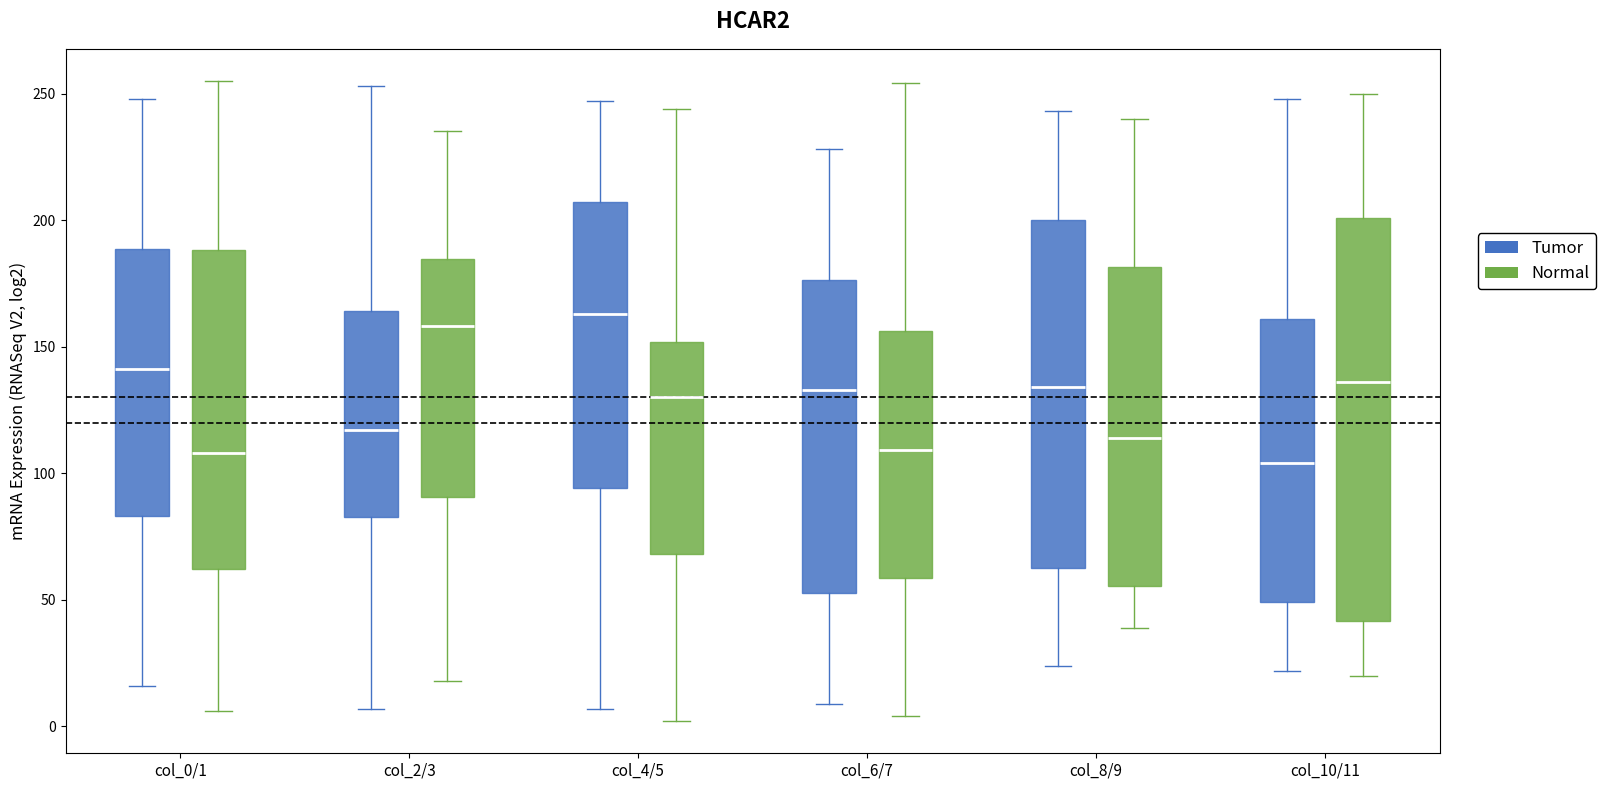

Reading left to right, transcribe this box plot: for each box, give where its median line is, the range the box spans, and where its two whiskers end, as read against the y-axis. The values are not printed on the chart, so give them approximately, as read against the axis.

col_0/1 (Tumor): median 140, box 85 to 190, whiskers 15 to 250
col_0/1 (Normal): median 110, box 60 to 190, whiskers 5 to 255
col_2/3 (Tumor): median 115, box 85 to 165, whiskers 5 to 255
col_2/3 (Normal): median 160, box 90 to 185, whiskers 20 to 235
col_4/5 (Tumor): median 165, box 95 to 205, whiskers 5 to 245
col_4/5 (Normal): median 130, box 70 to 150, whiskers 0 to 245
col_6/7 (Tumor): median 135, box 55 to 175, whiskers 10 to 230
col_6/7 (Normal): median 110, box 60 to 155, whiskers 5 to 255
col_8/9 (Tumor): median 135, box 65 to 200, whiskers 25 to 245
col_8/9 (Normal): median 115, box 55 to 180, whiskers 40 to 240
col_10/11 (Tumor): median 105, box 50 to 160, whiskers 20 to 250
col_10/11 (Normal): median 135, box 40 to 200, whiskers 20 to 250